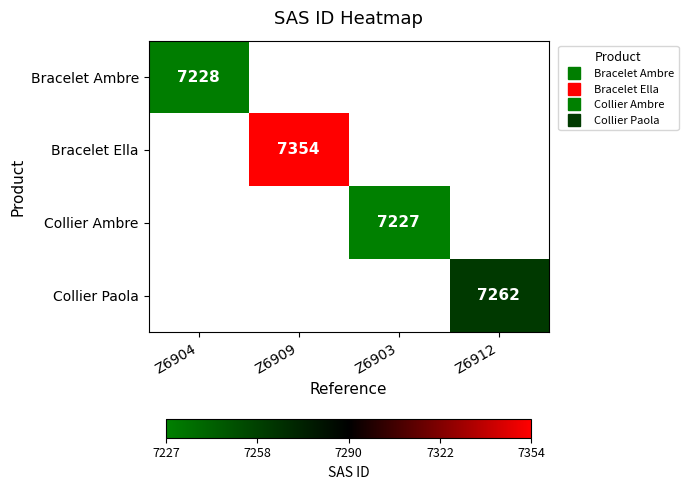

Which label corresponds to the smallest value in the chart?

Z6903